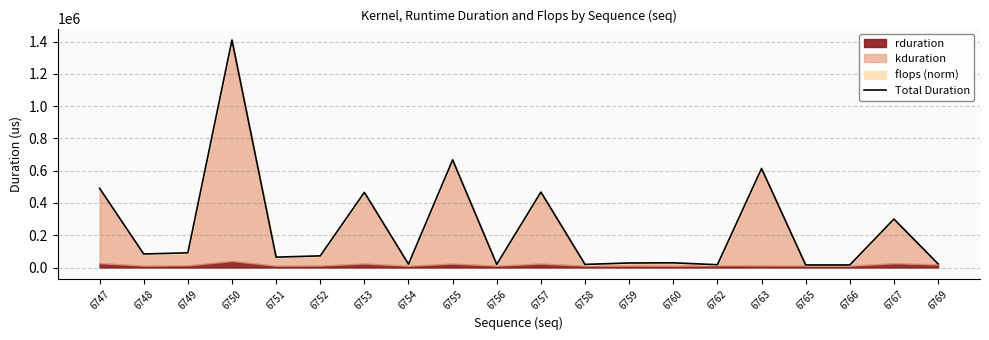

The value at 6766 is 24896. True or false?

False